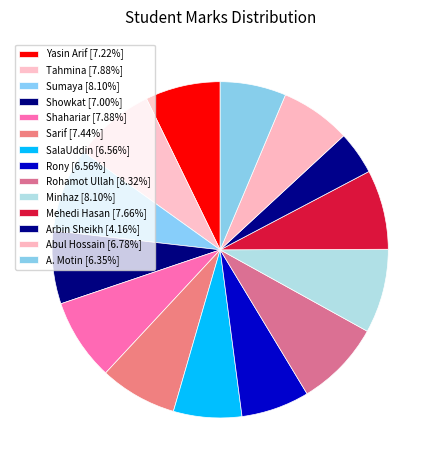

Is Minhaz the majority of the pie?

No